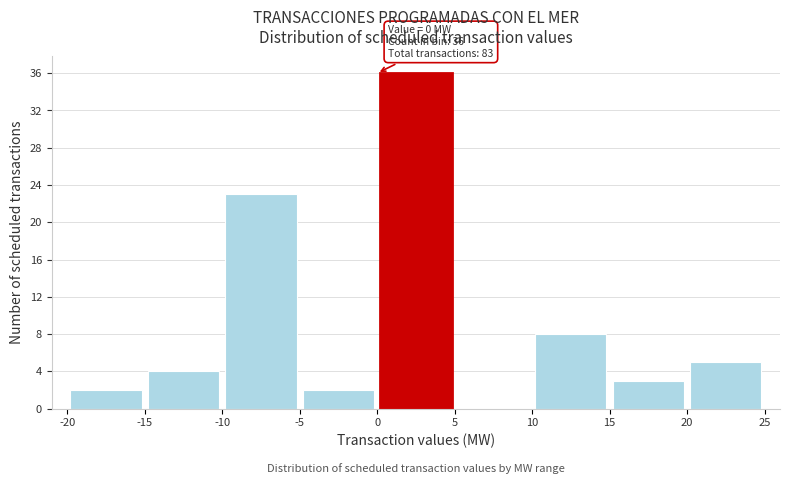

Which range on the x-axis has the tallest bar?

0 to 5